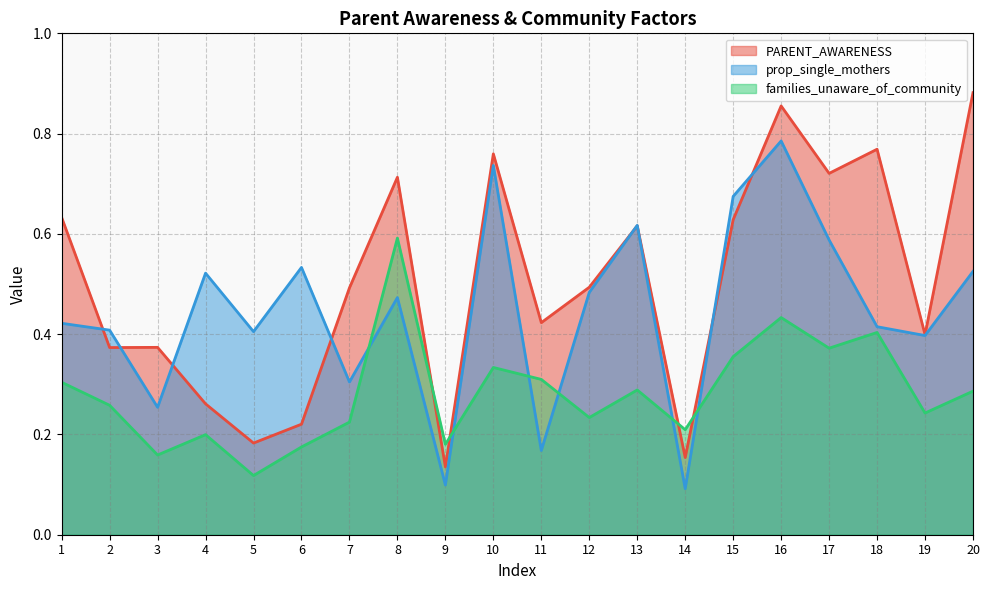

At which label is families_unaware_of_community closest to 0?

5